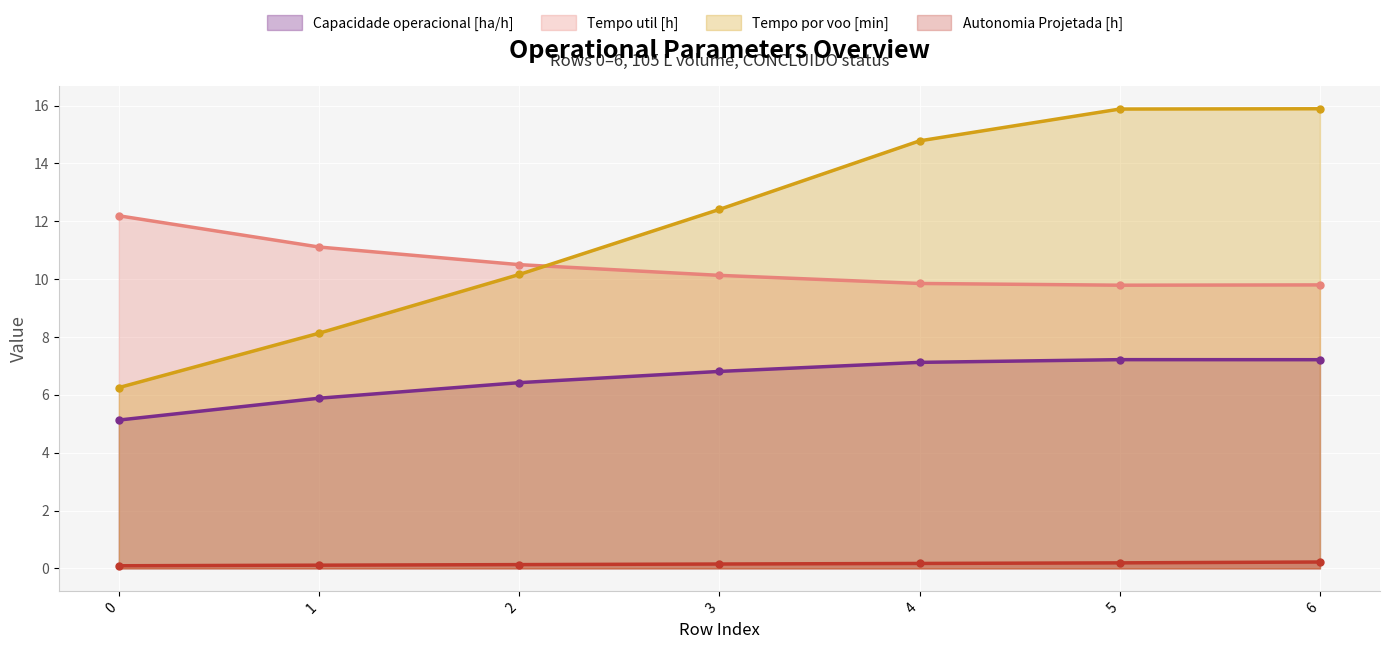

What is the sum of all Capacidade operacional [ha/h] values?

45.8